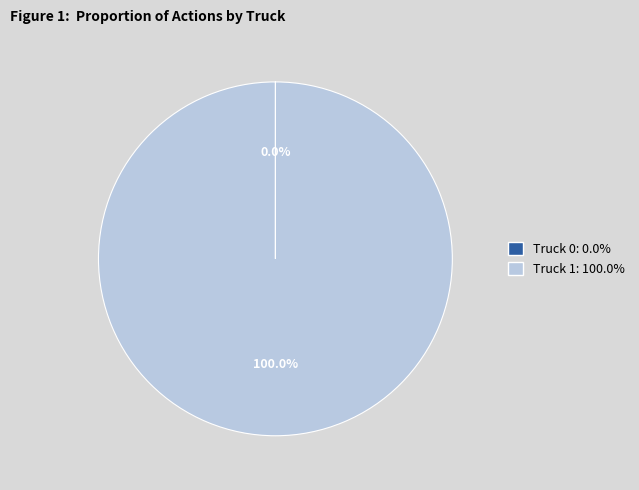

Is there any slice that represents more than half of the pie?

Yes